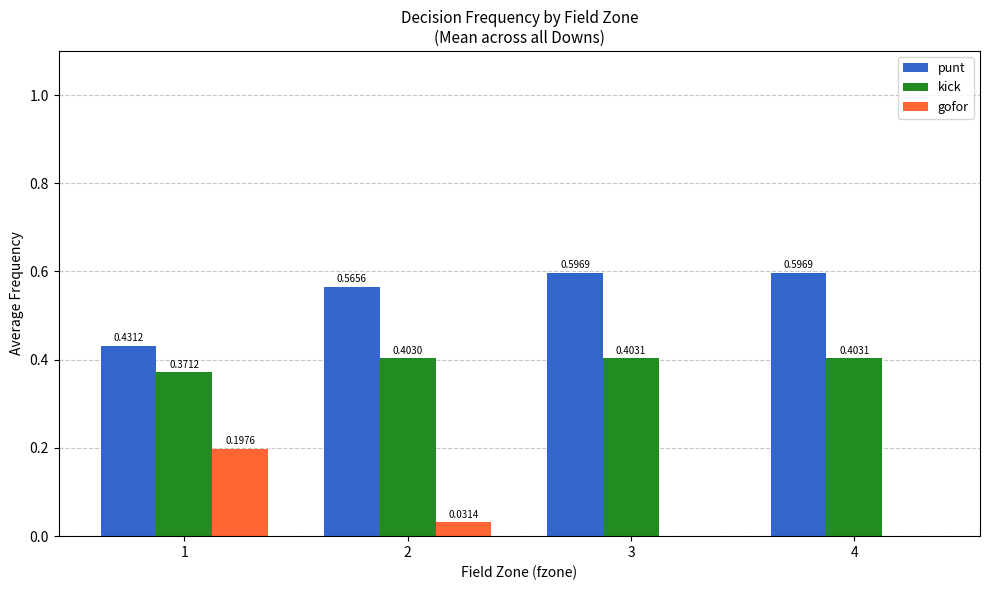

Where is punt nearest to the value 0?

1